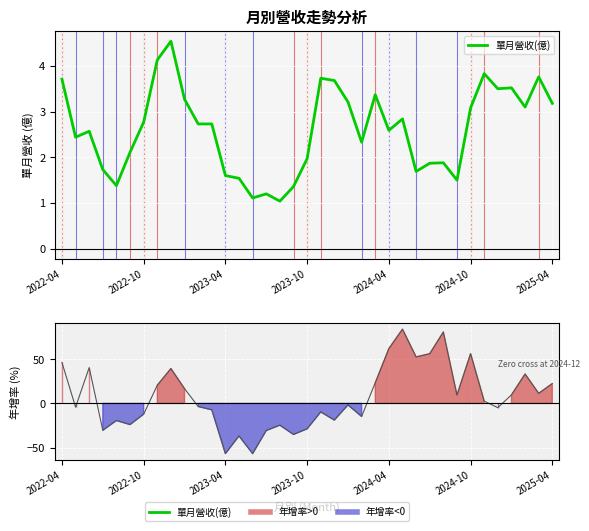

Reading left to right, what are all the values shown in this chart?

3.7	2.4	2.6	1.7	1.4	2.1	2.8	4.1	4.5	3.3	2.7	2.7	1.6	1.5	1.1	1.2	1.0	1.4	2.0	3.7	3.7	3.2	2.3	3.4	2.6	2.8	1.7	1.9	1.9	1.5	3.1	3.8	3.5	3.5	3.1	3.8	3.2